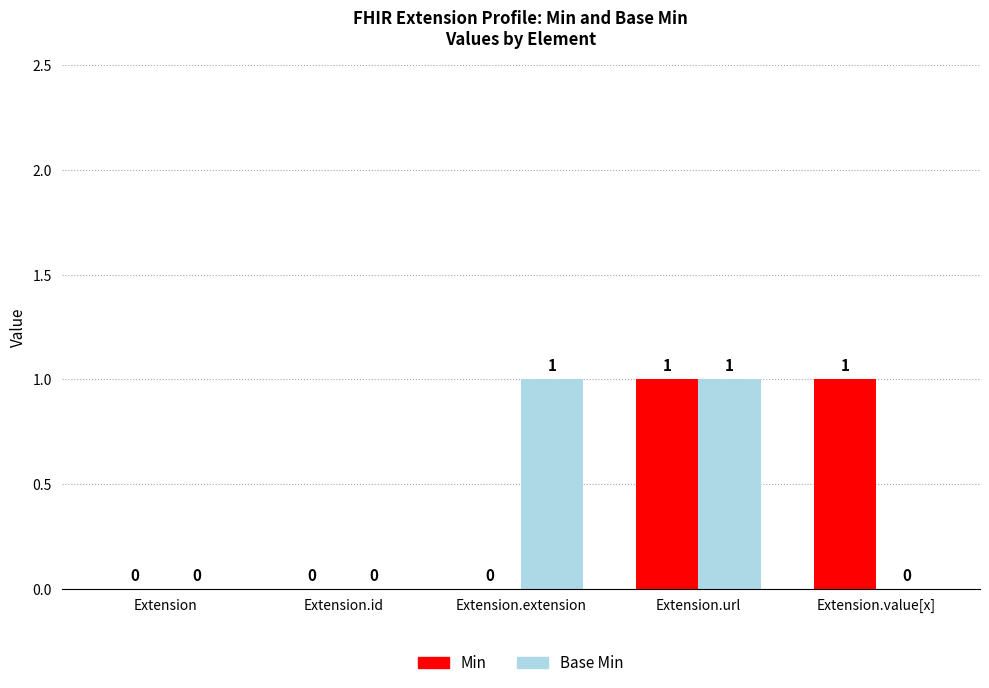

Is the value of Base Min at Extension.value[x] greater than the value of Min at Extension.url?

No